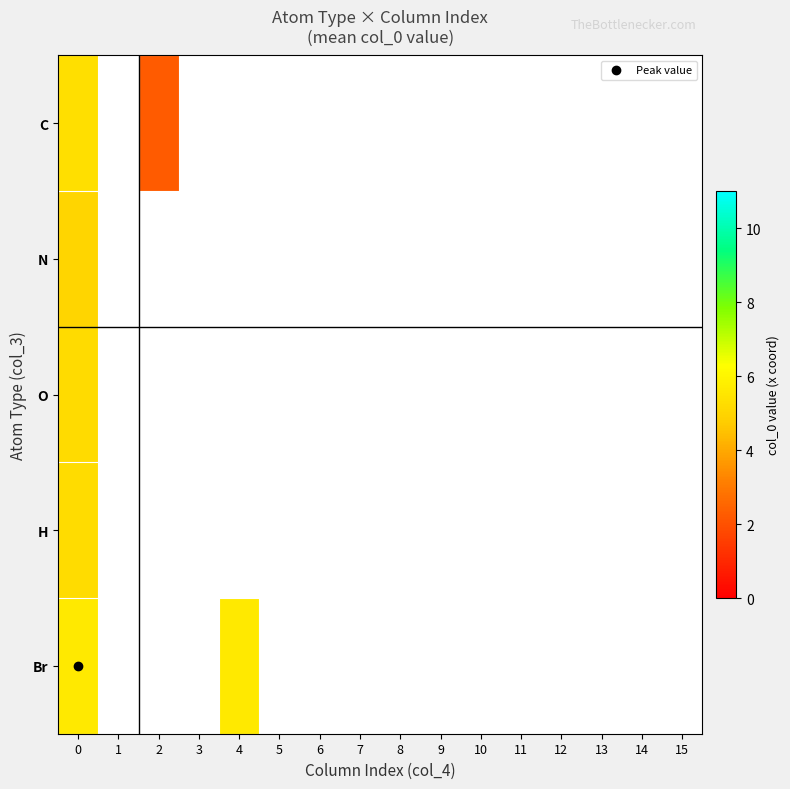

List the series in order of their peak value, highest first.

Br, C, H, O, N